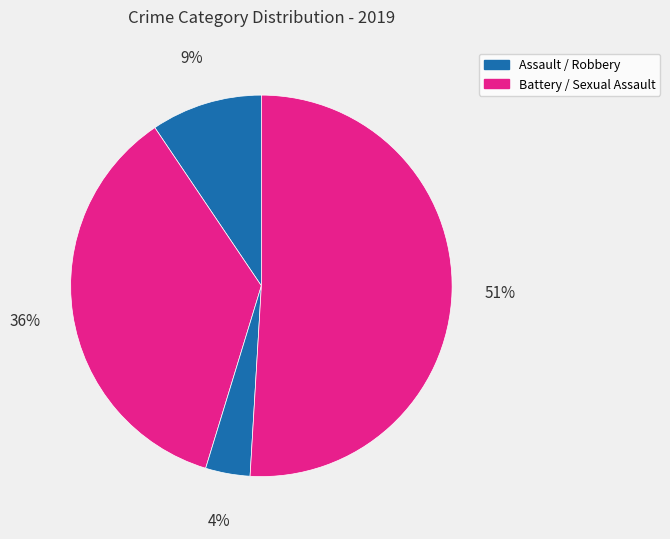

Count the number of slices in the pie.

4